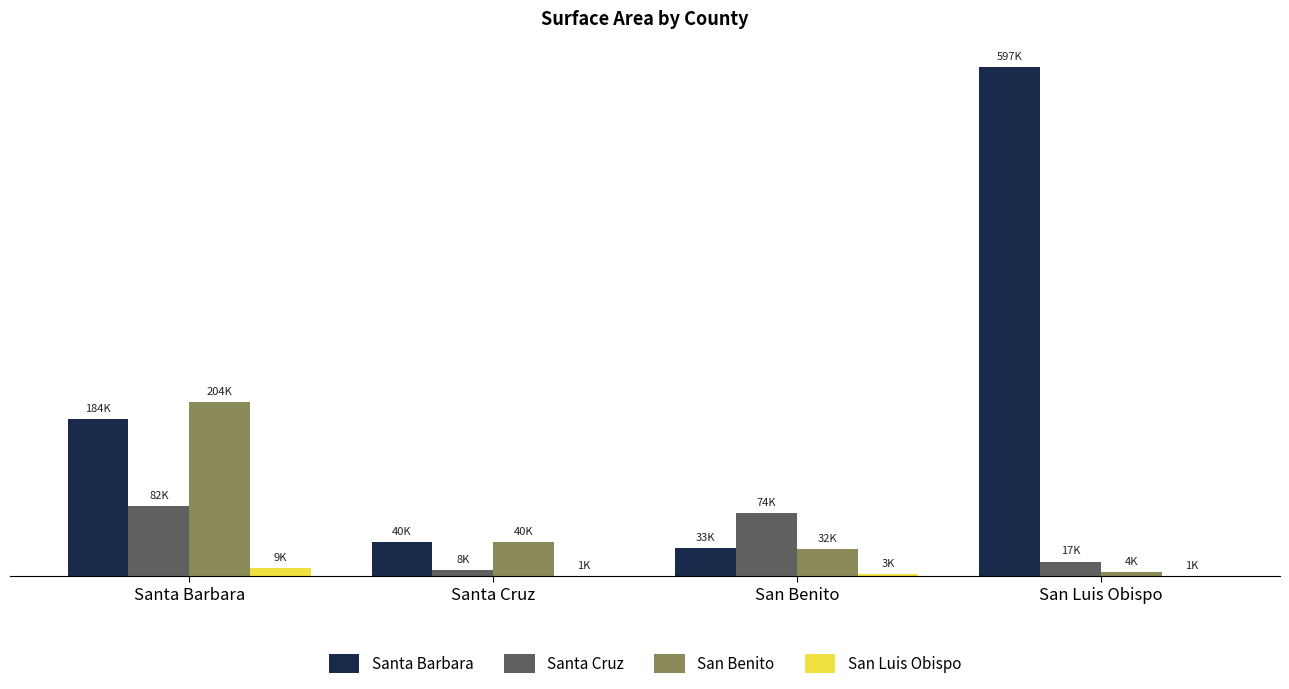

What is the difference between the San Benito values at San Benito and Santa Barbara?

171800